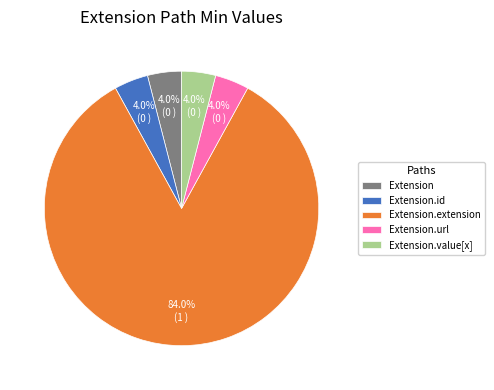

Which slice is the largest?

Extension.extension